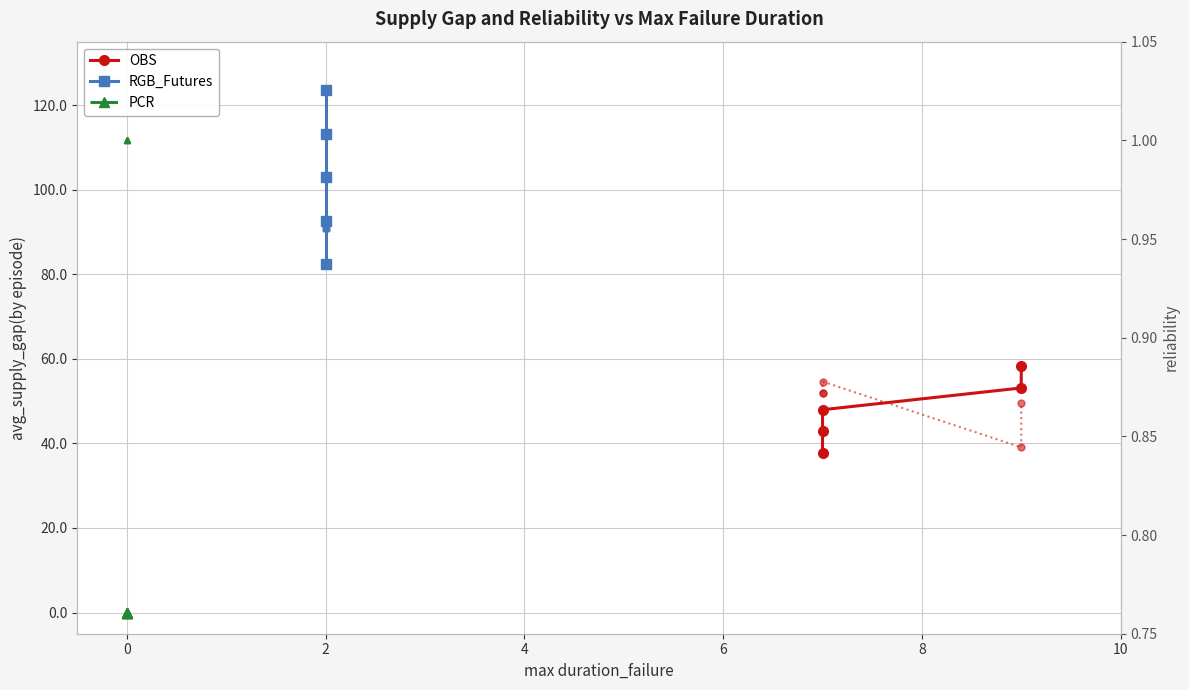

How many lines are shown in the chart?

6